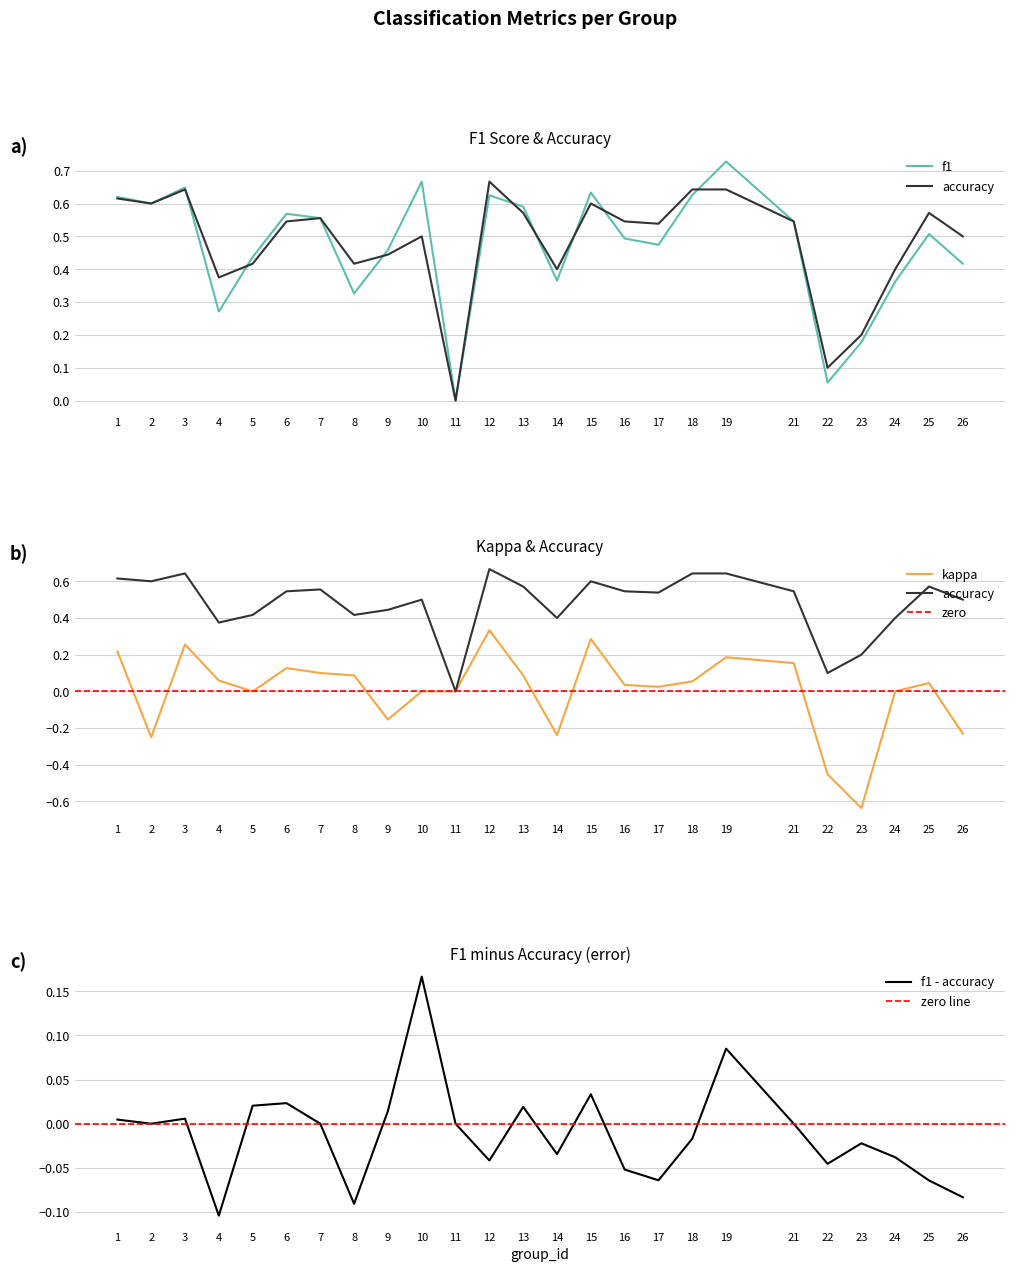

What is the sum of the f1 values at 13 and 26?

1.0